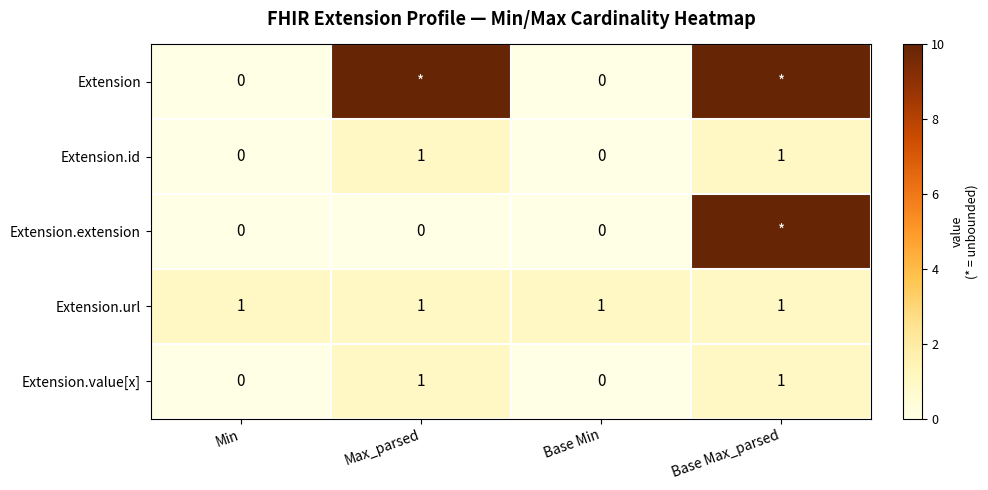

Is it true that Extension.id equals -1 at Base Min?

False